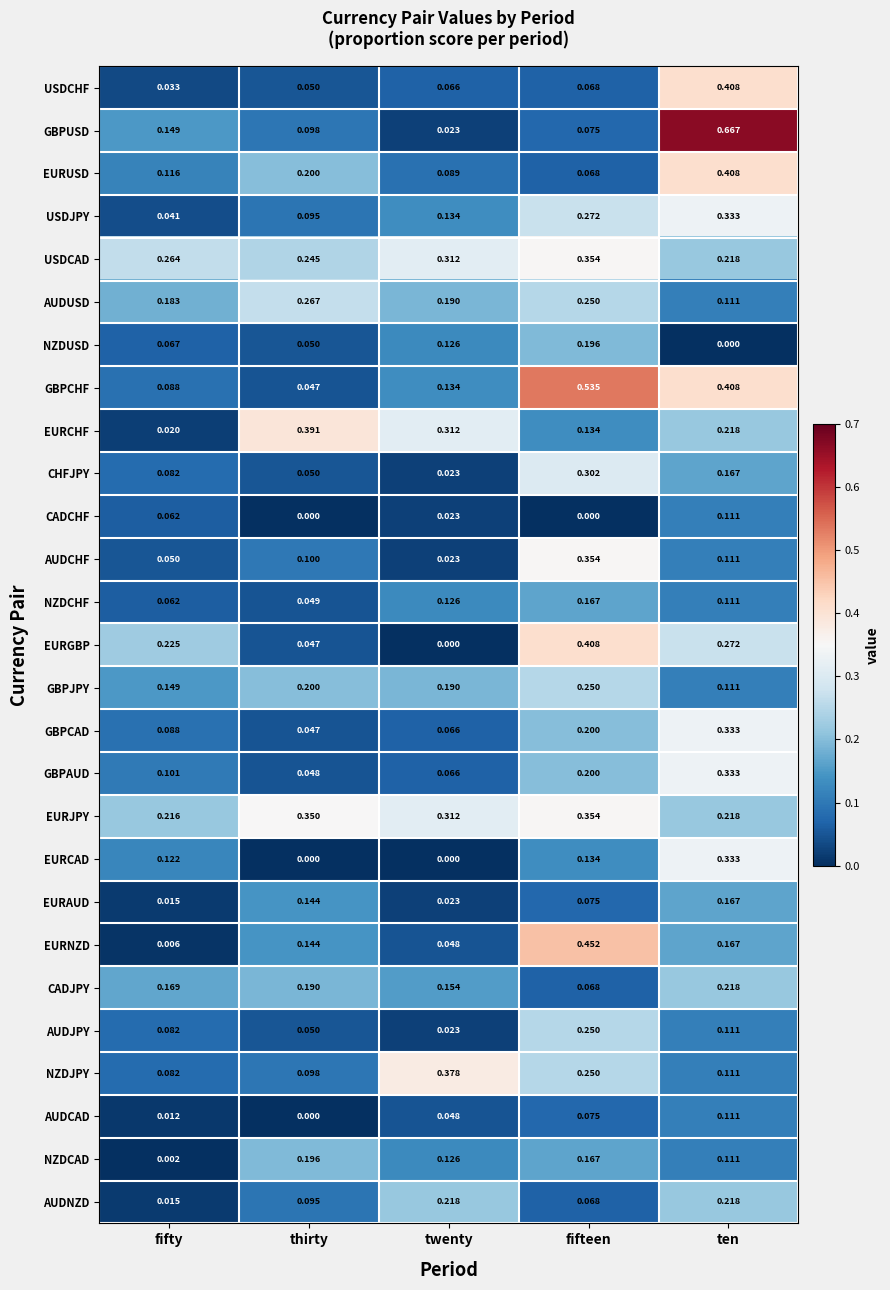

Which series has the largest total across all categories?

EURJPY